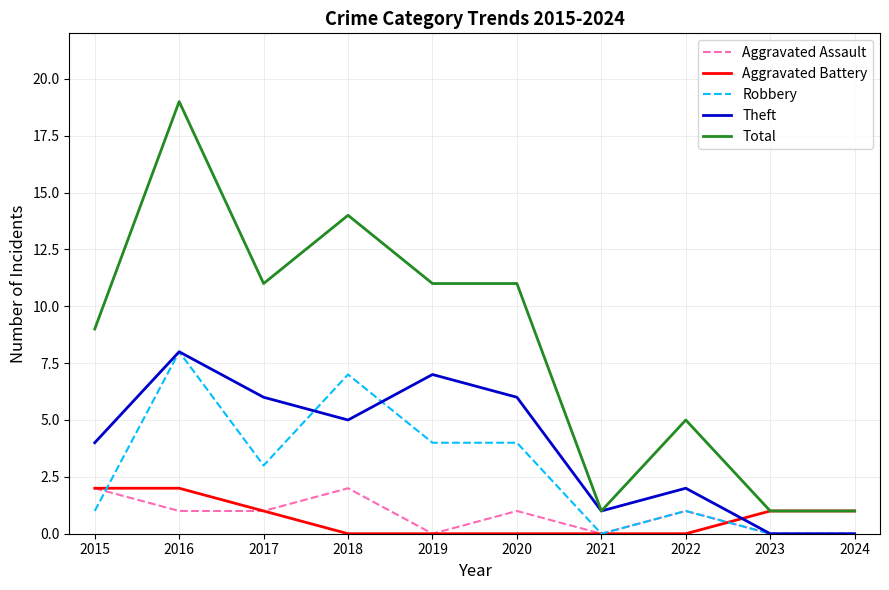

What value does the Total series have at 2021?

1